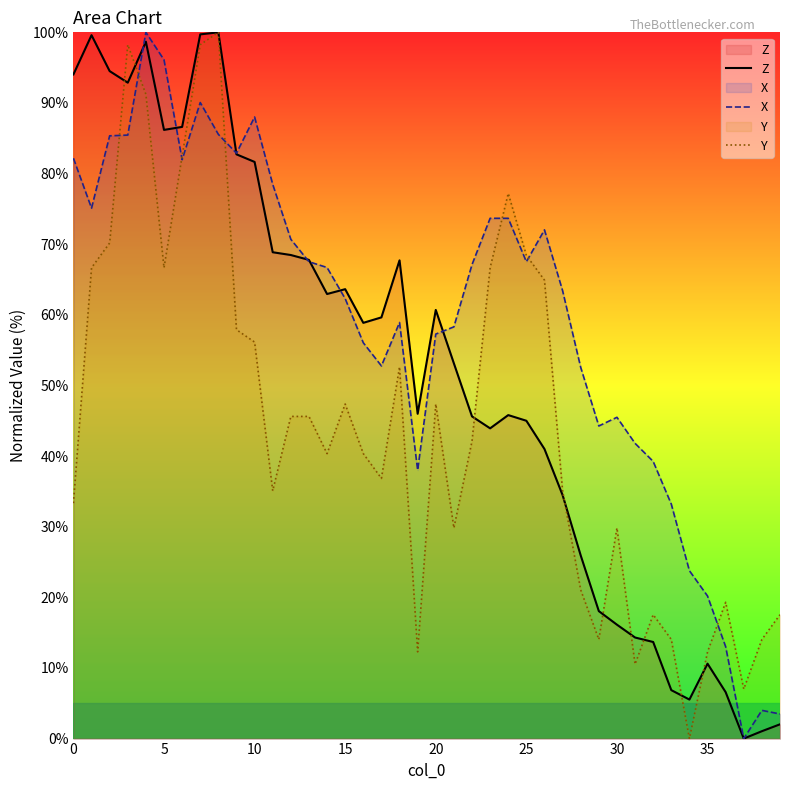

How many data points does each series have?

40